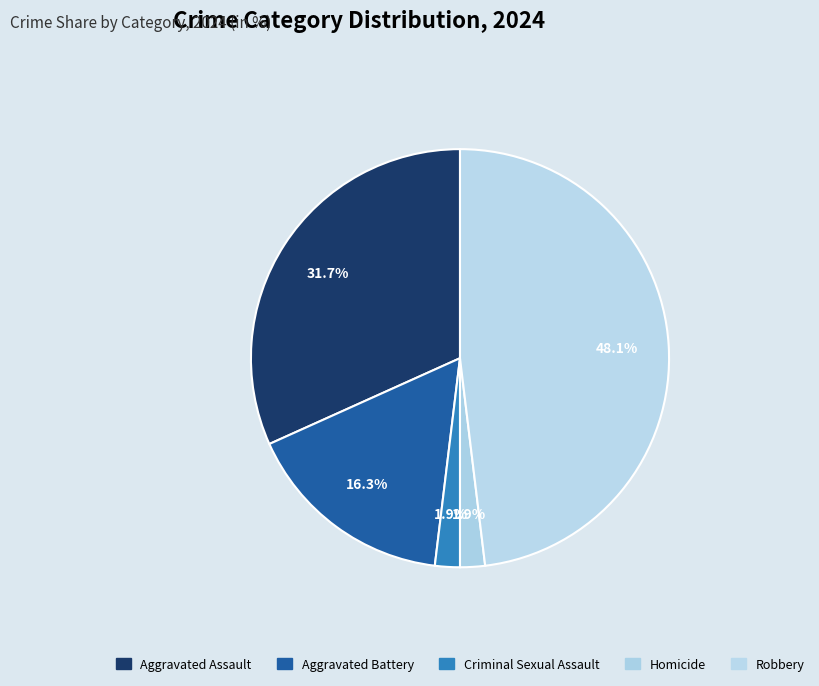

Count the number of slices in the pie.

5